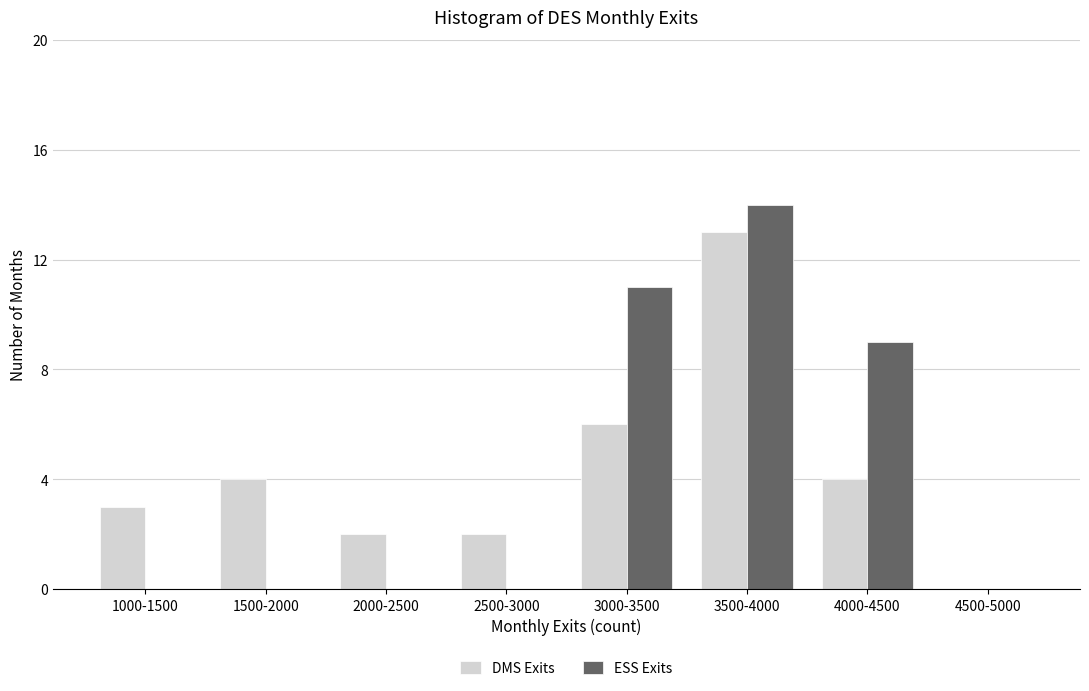

Reading left to right, list all the values displayed in this chart.

DMS Exits: 1000-1500=3	1500-2000=4	2000-2500=2	2500-3000=2	3000-3500=6	3500-4000=13	4000-4500=4	4500-5000=0
ESS Exits: 1000-1500=0	1500-2000=0	2000-2500=0	2500-3000=0	3000-3500=11	3500-4000=14	4000-4500=9	4500-5000=0